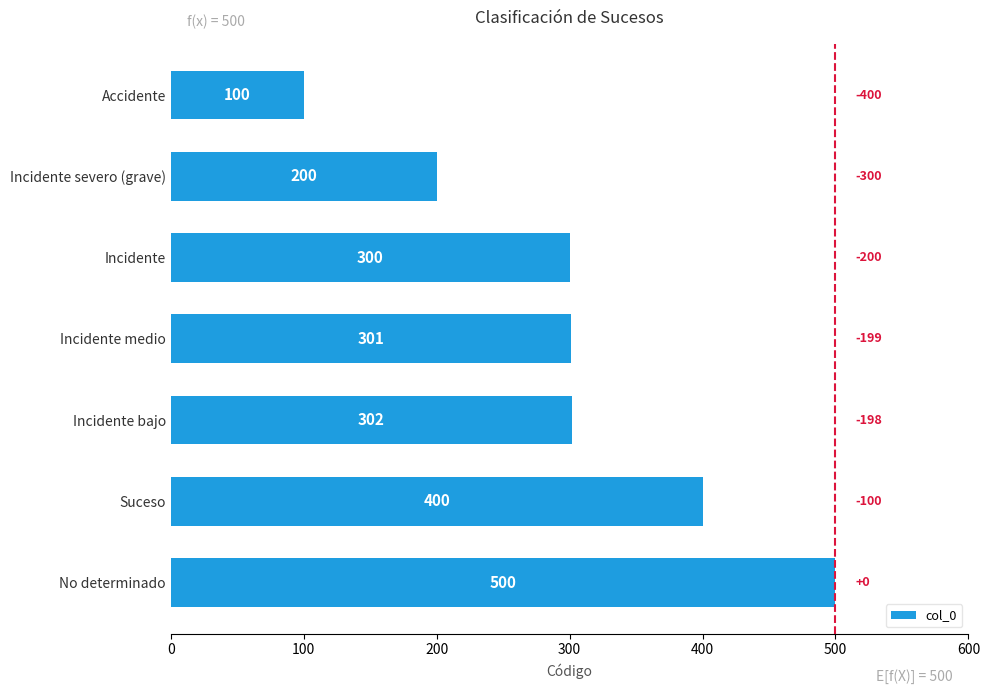

List the labels in order of value, largest first.

No determinado, Suceso, Incidente bajo, Incidente medio, Incidente, Incidente severo (grave), Accidente